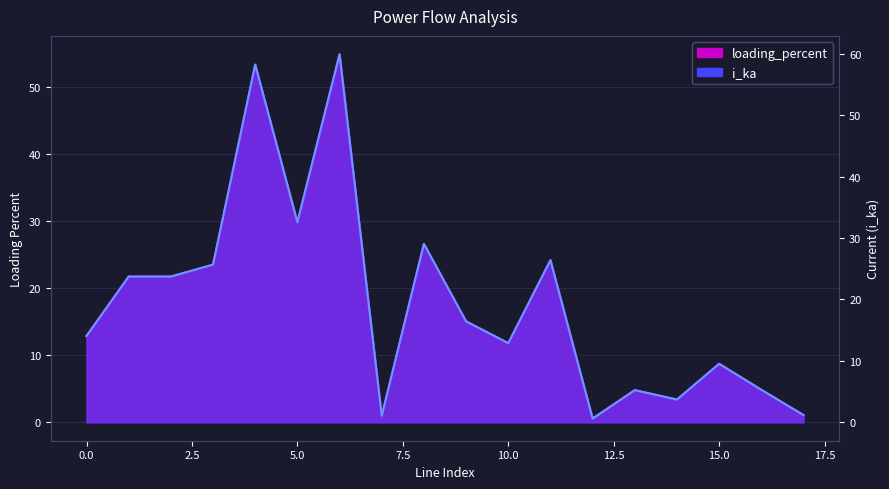

At 11, list the series in order from largest to smallest.

i_ka, loading_percent